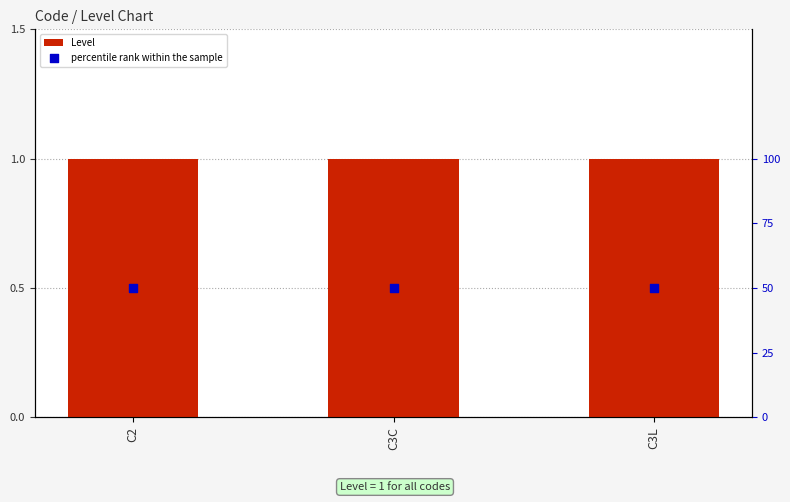

Which series has the largest total across all categories?

percentile rank within the sample